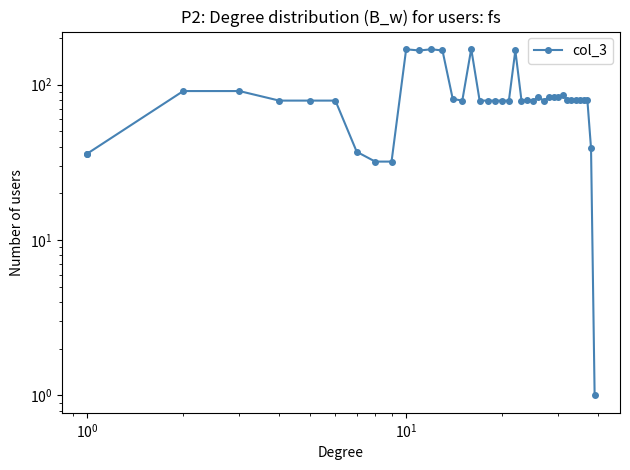

How many points are higher than both their immediate neighbors (excluding endpoints)?

7